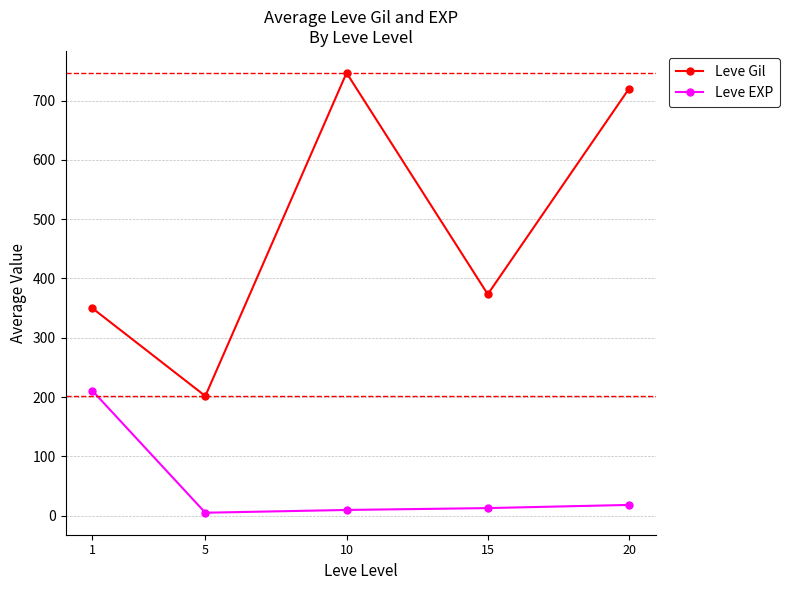

True or false: Leve Gil has more than 0 points higher than both neighbors.

True